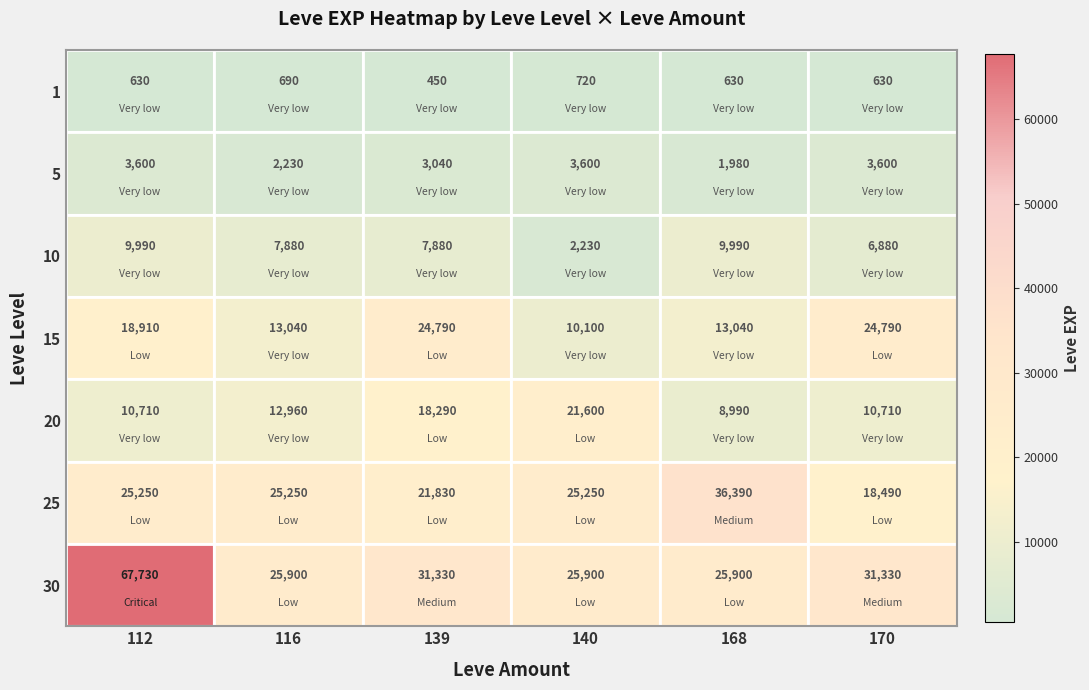

Is it true that 5 equals 5880 at 170?

False